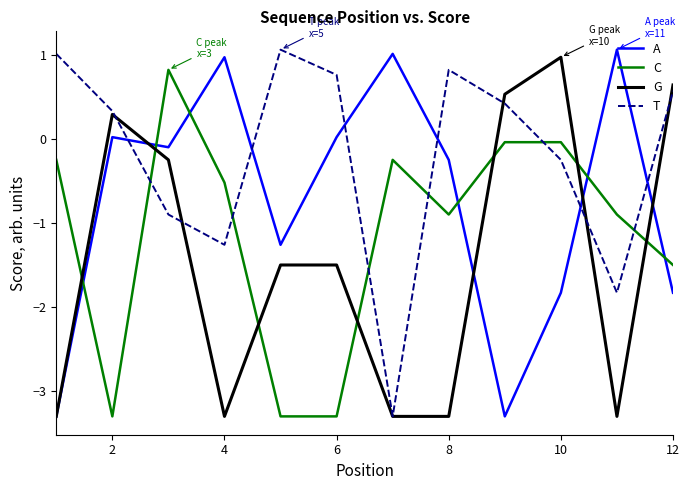

Which series has the largest total across all categories?

T